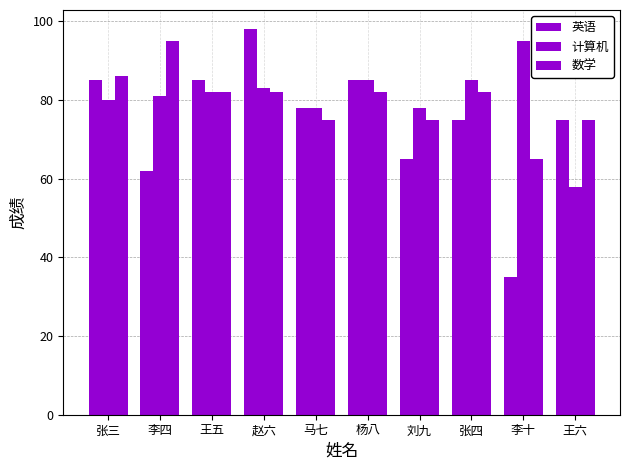

At which category is the sum across all series the highest?

赵六